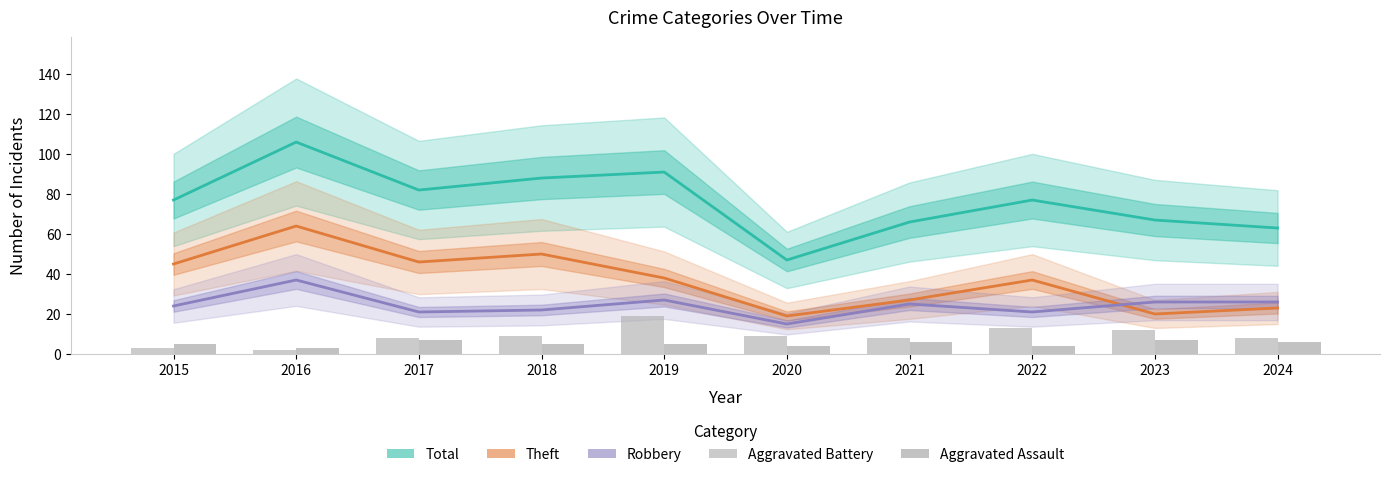

What is the sum of the Robbery values at 2016 and 2021?

62